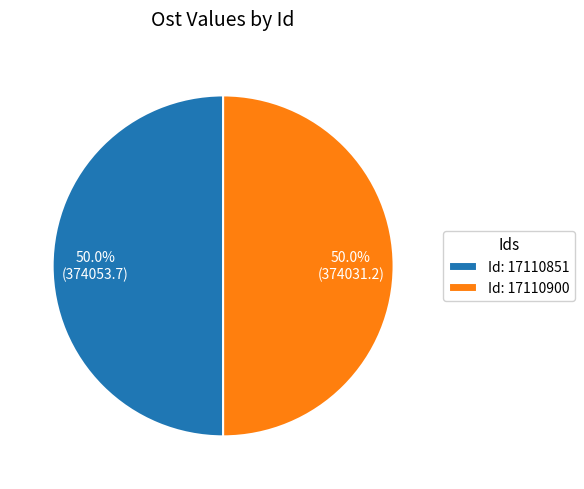

Approximately how many times larger is the value at Id: 17110900 compared to Id: 17110851?

1.0